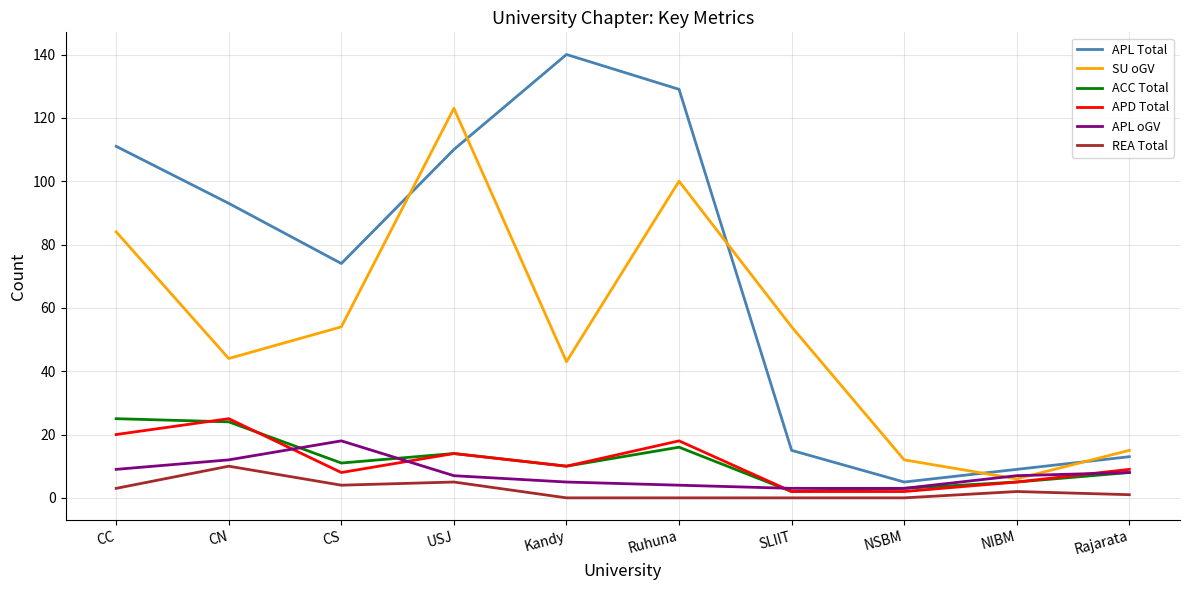

True or false: APL Total and SU oGV intersect in this chart.

True